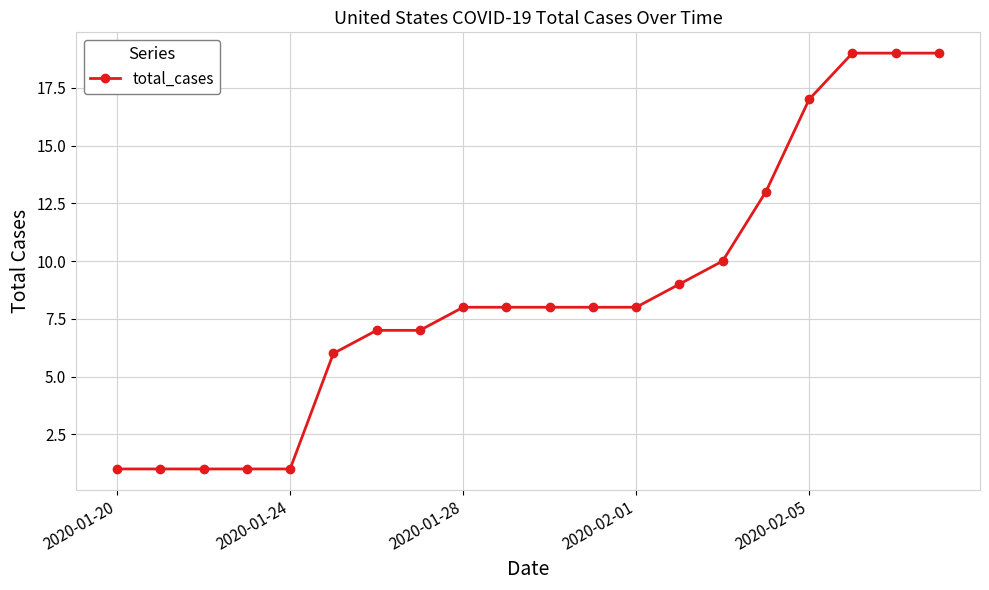

What is the greatest value displayed?

19